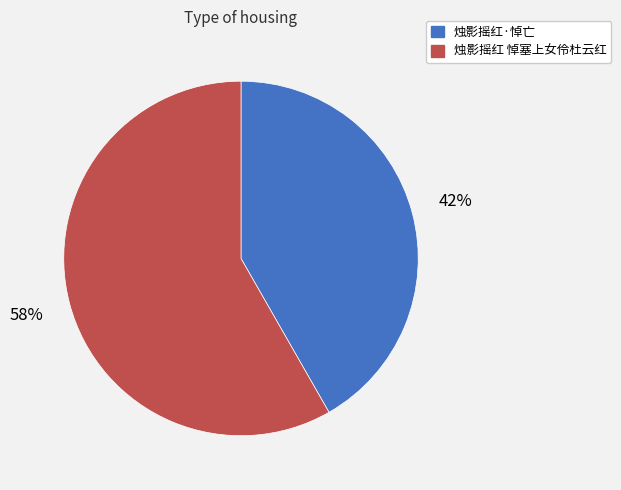

What is the majority slice?

烛影摇红 悼塞上女伶杜云红